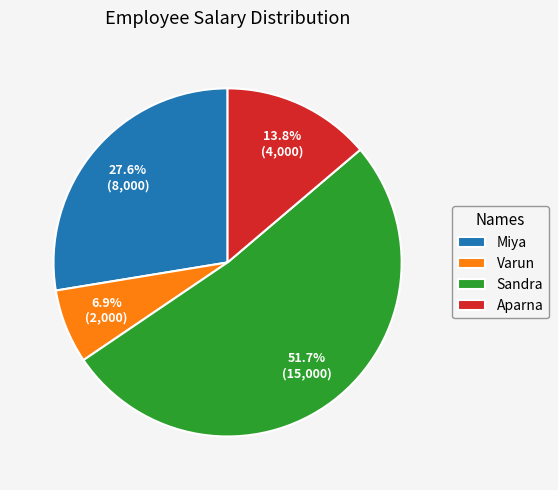

What percentage is the Varun slice, to the nearest percent?

7%